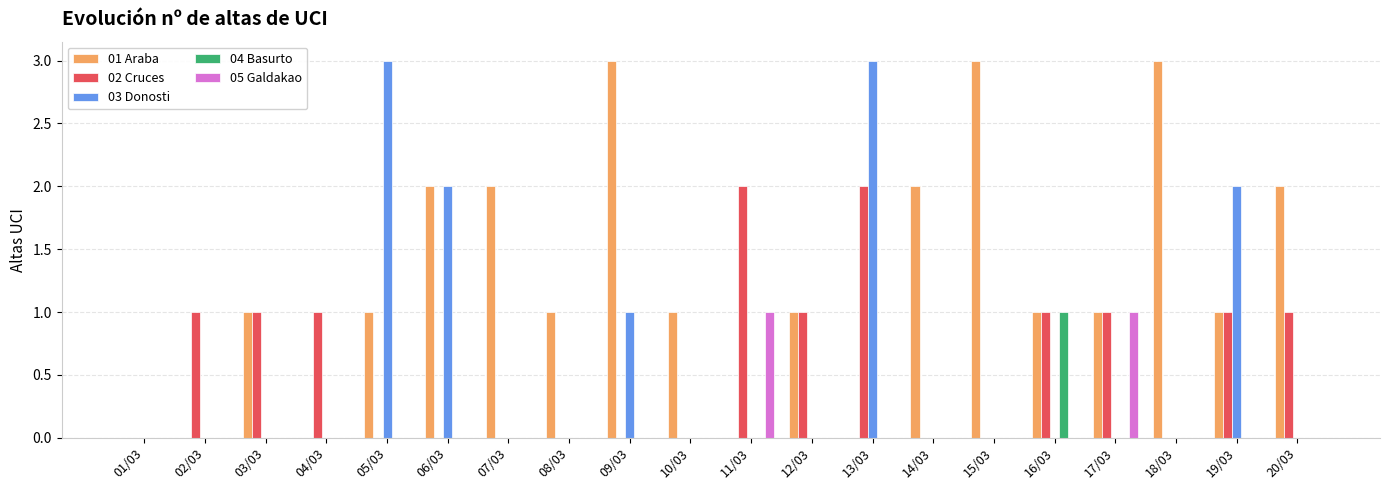

Which series changed the most between 09/03 and 16/03?

01 Araba